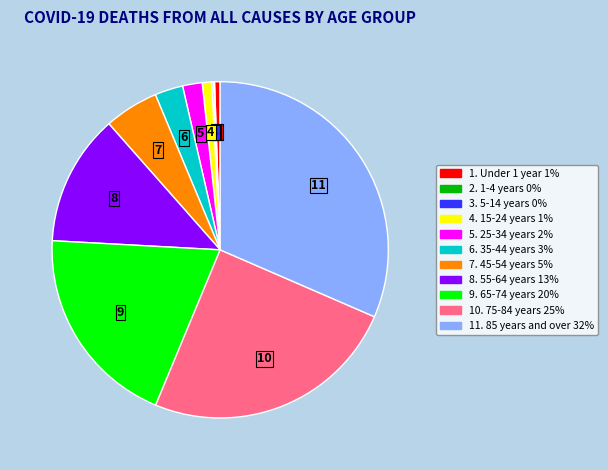

Does any single category account for the majority?

No